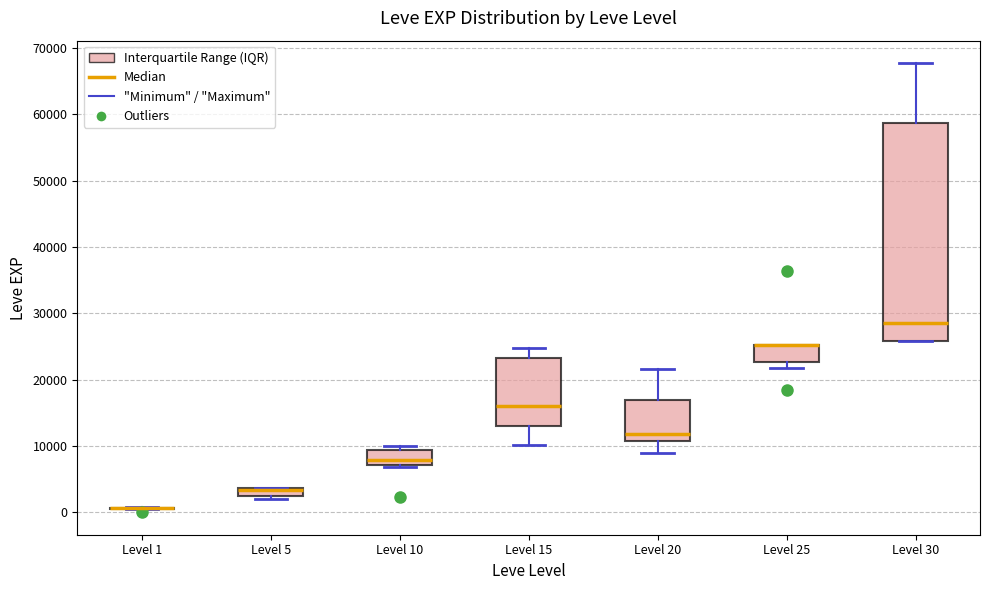

Which box is the tallest, from its lower edge to its upper edge?

Level 30